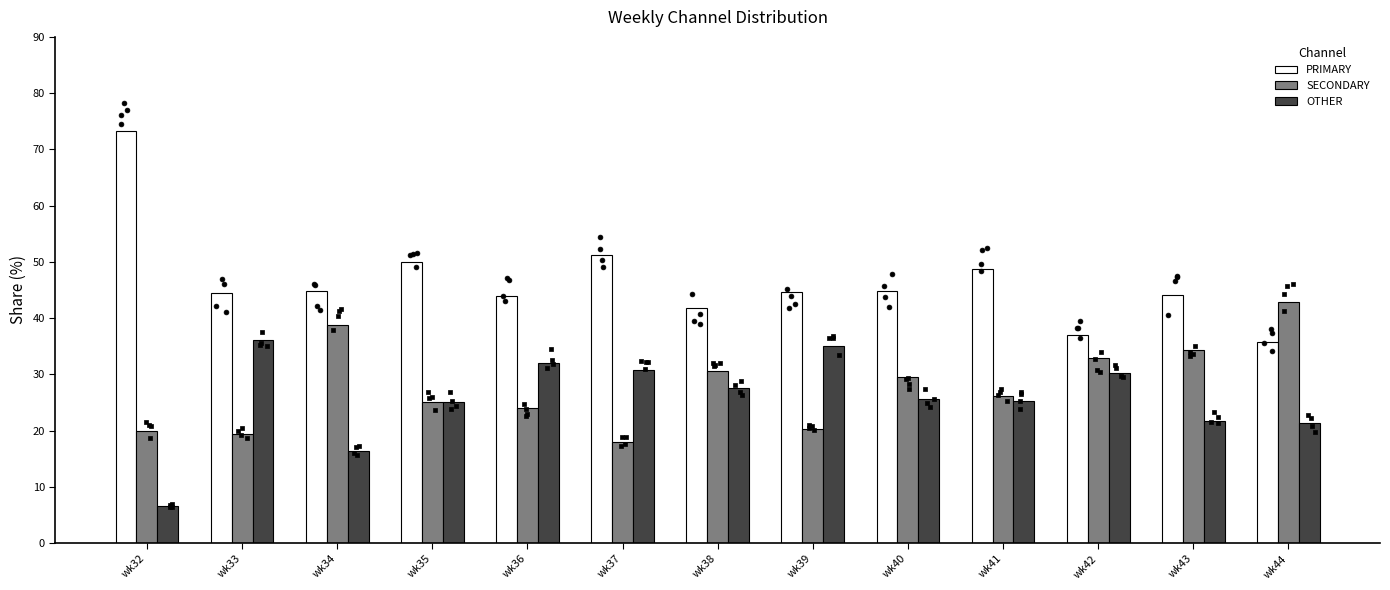

What are all the series names shown in the legend?

PRIMARY, SECONDARY, OTHER